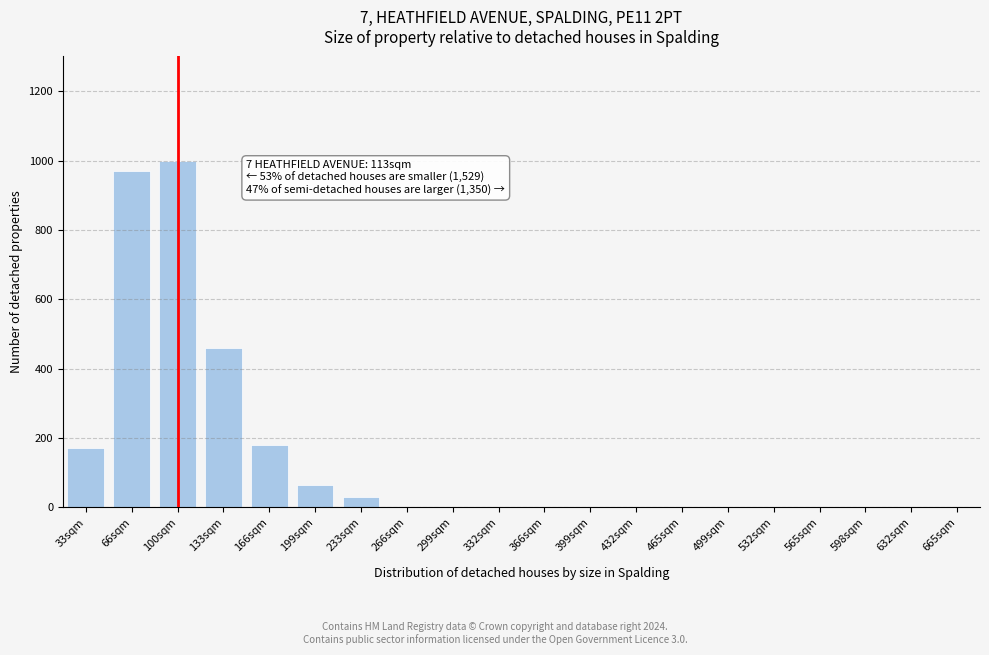

Reading left to right, what are all the values shown in this chart?

33sqm=170	66sqm=970	100sqm=1000	133sqm=460	166sqm=180	199sqm=65	233sqm=30	266sqm=0	299sqm=0	332sqm=0	366sqm=0	399sqm=0	432sqm=0	465sqm=0	499sqm=0	532sqm=0	565sqm=0	598sqm=0	632sqm=0	665sqm=0